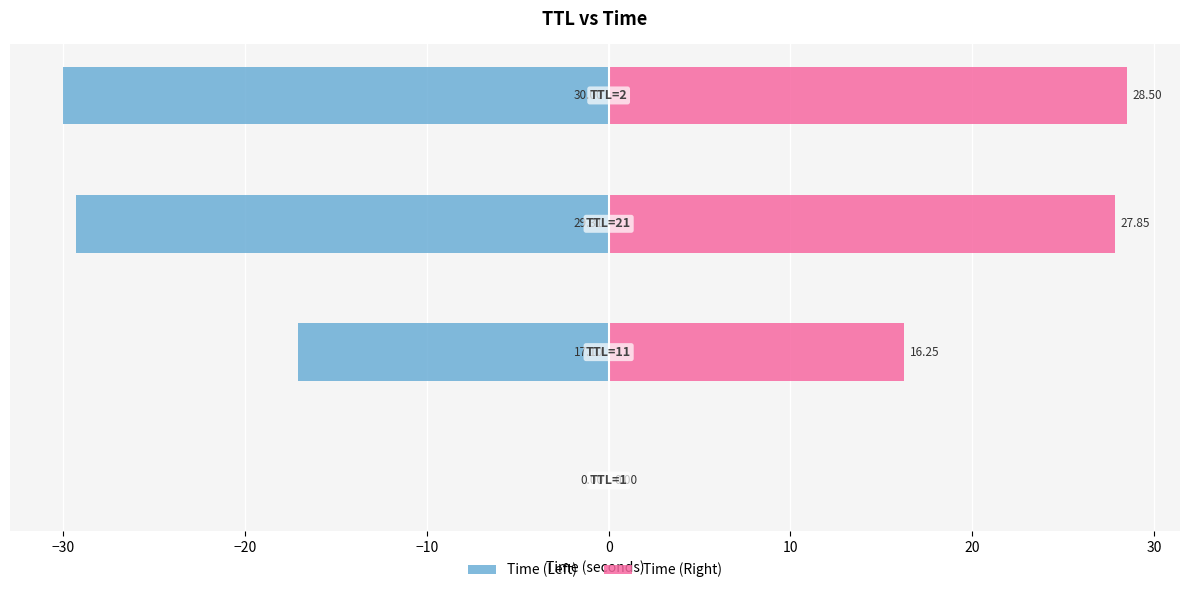

What is the value of the Time (Left) bar at the 3rd from the left?

-29.3